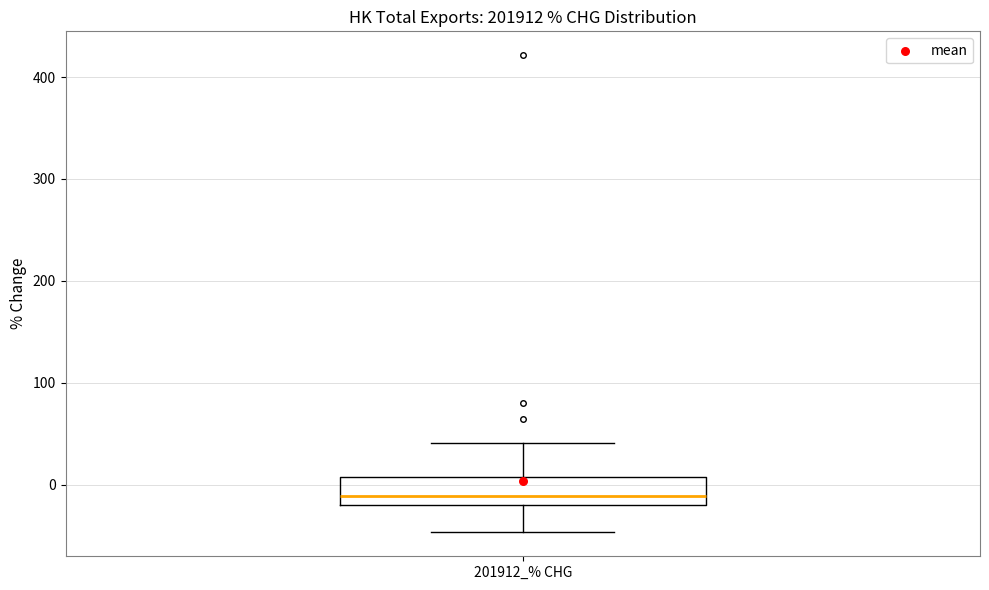

Where does the median line of the box for 201912_% CHG sit on the y-axis? The values are not printed on the chart, so give them approximately, as read against the axis.

-10